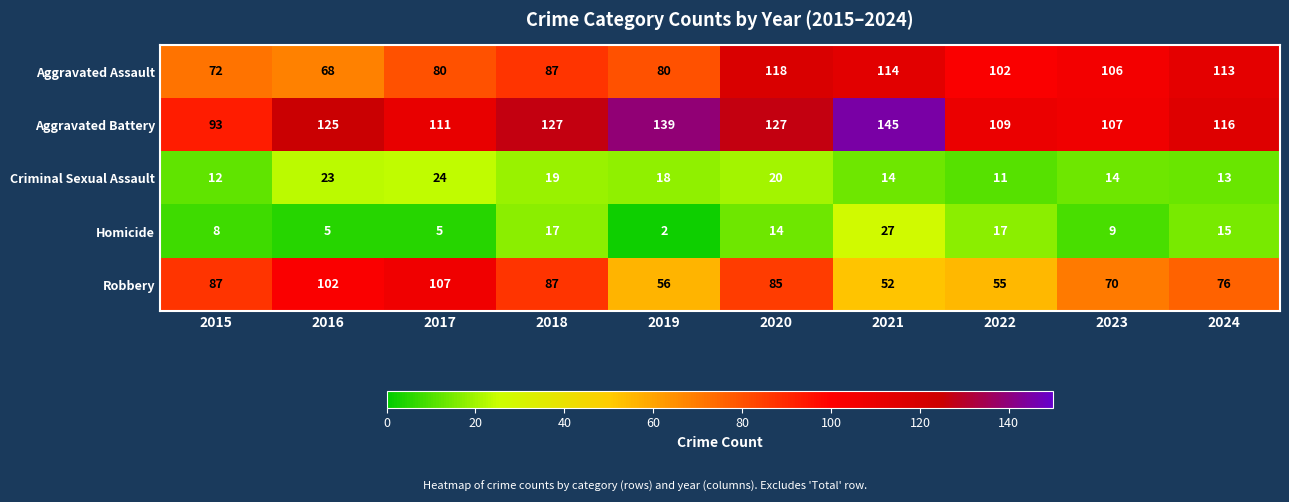

Where is Aggravated Assault nearest to the value 93?

2018